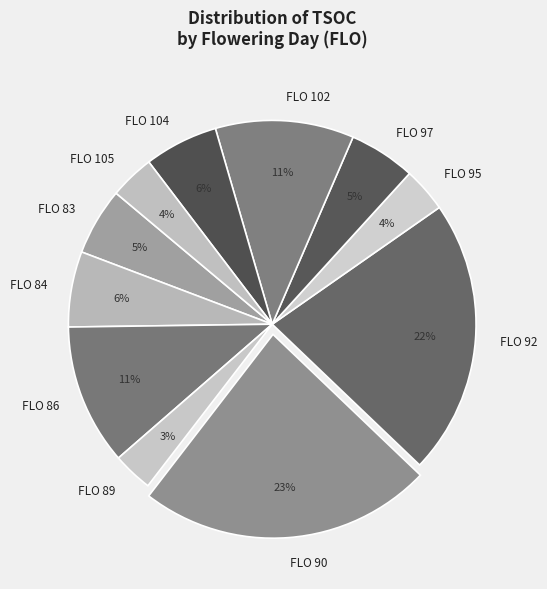

Does any single category account for the majority?

No